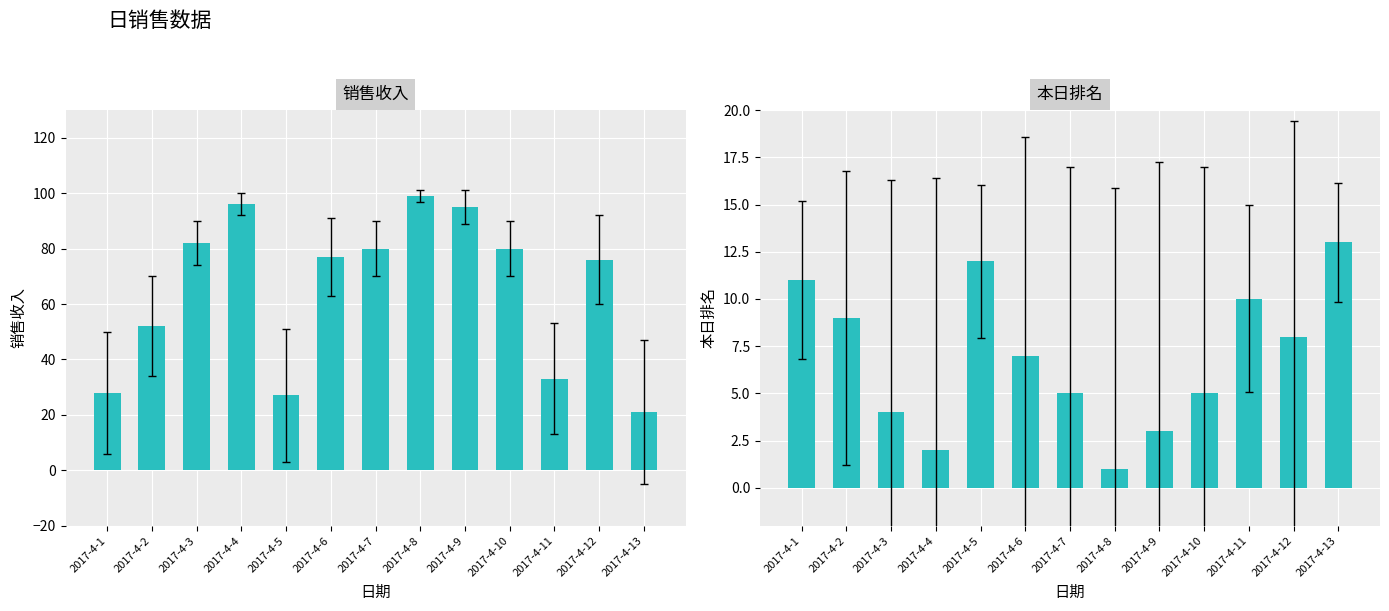

Is the value of 本日排名 at 2017-4-2 greater than the value of 销售收入 at 2017-4-5?

No